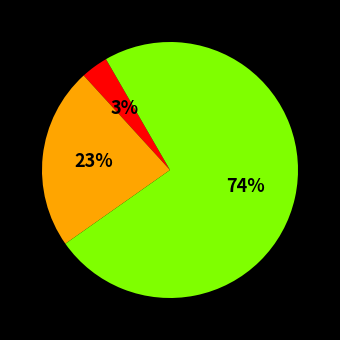

Is there any slice that represents more than half of the pie?

Yes